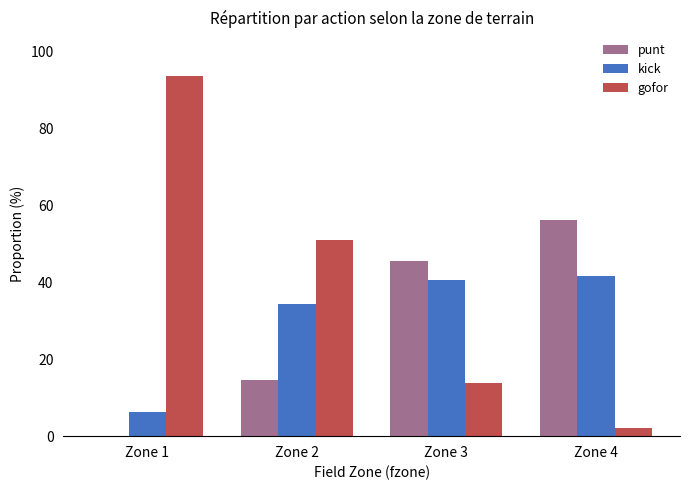

What is the sum of all gofor values?

160.7